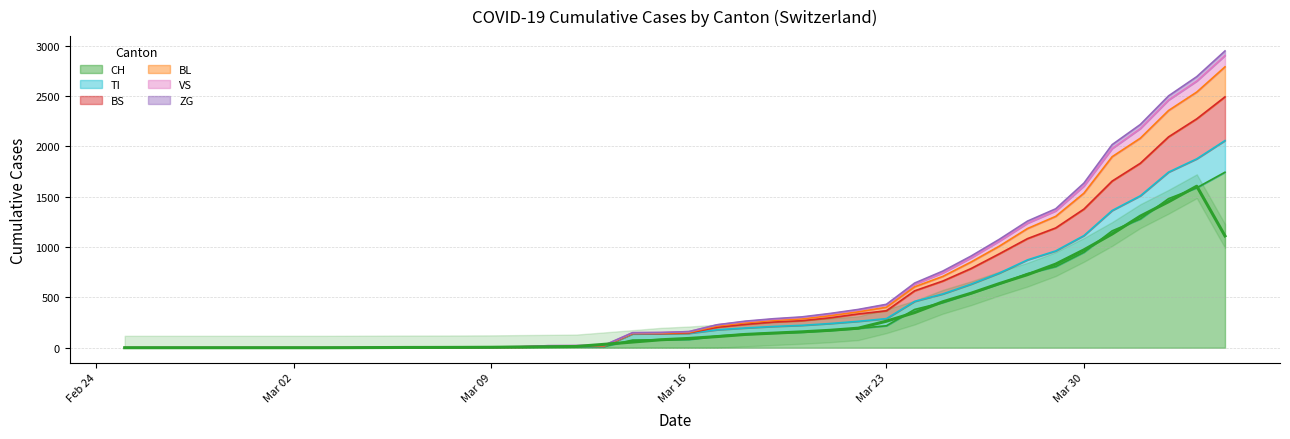

Which has a higher value, 2020-03-08 or 2020-03-21?

2020-03-21